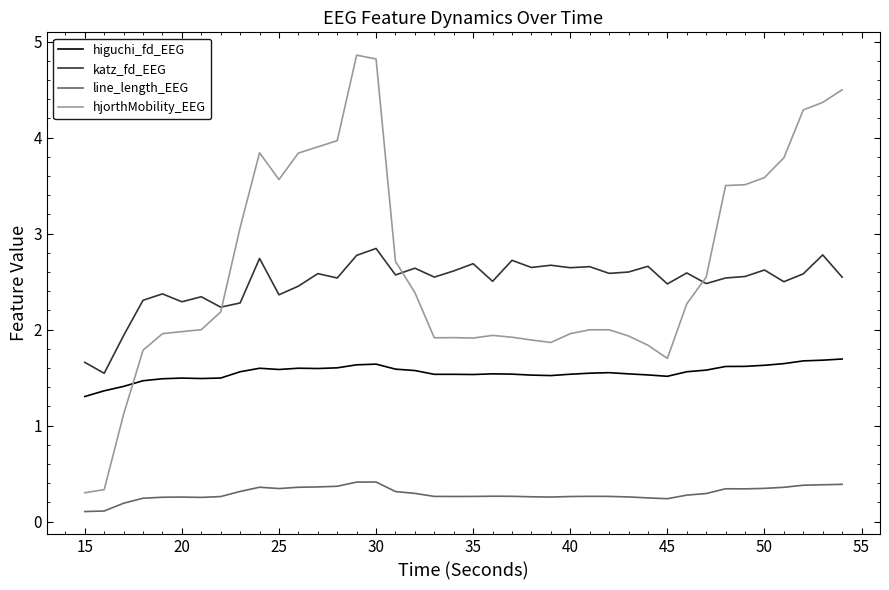

Rank the series by their maximum value, from lowest to highest.

line_length_EEG, higuchi_fd_EEG, katz_fd_EEG, hjorthMobility_EEG